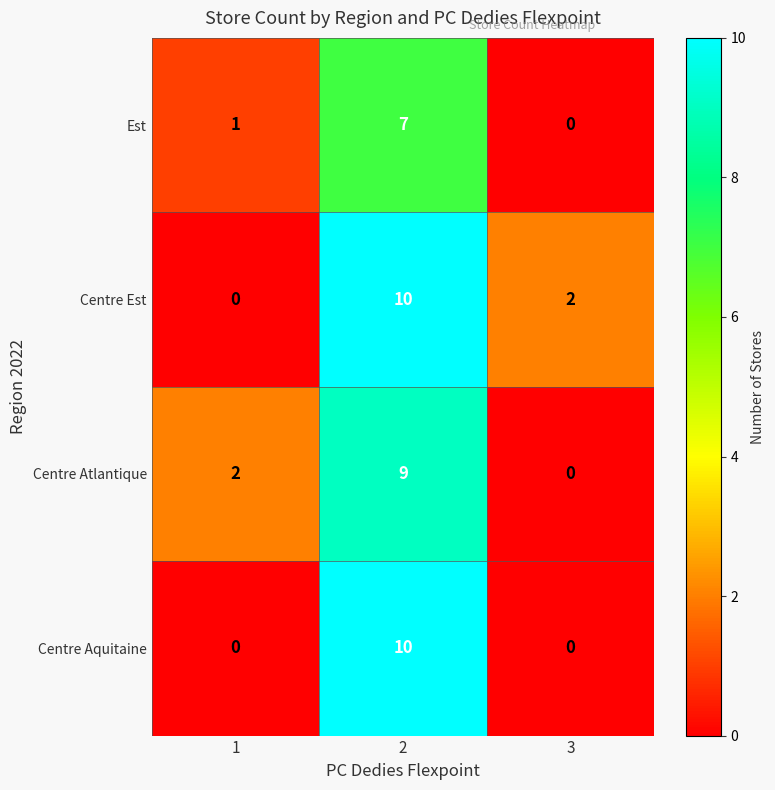

Count the Centre Est values in the range 0 to 10.

3